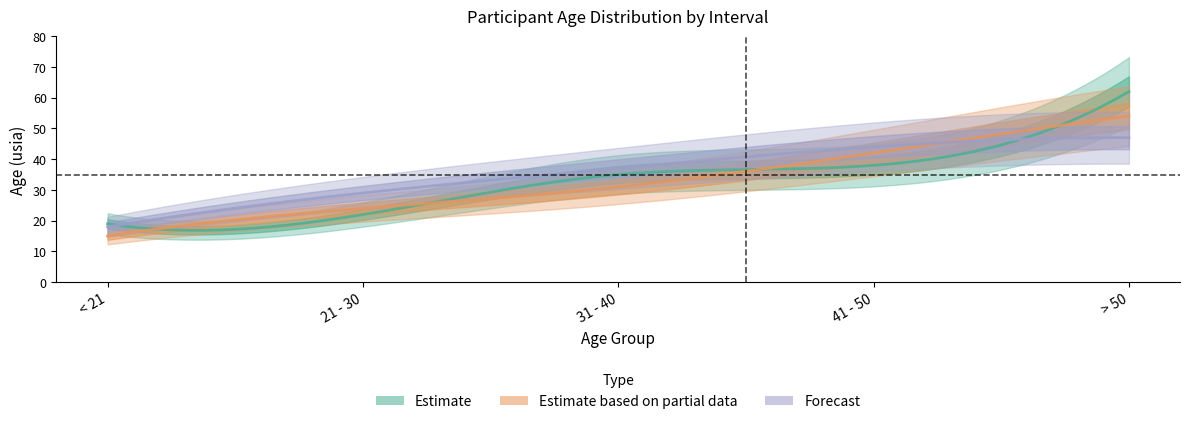

Which has a higher value, 31 - 40 or > 50?

> 50